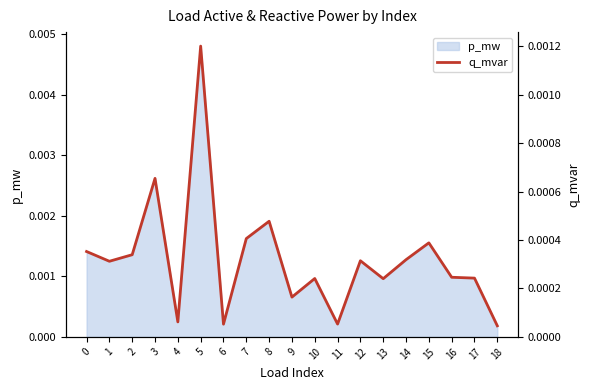

Where is the first local minimum?

1